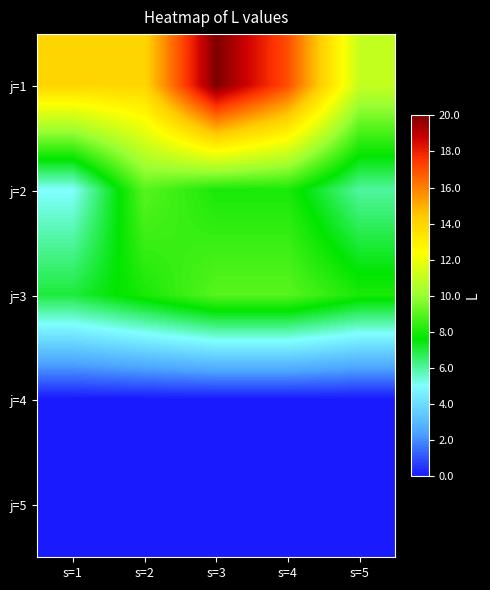

Which has a higher value, s=5 or s=2?

s=2